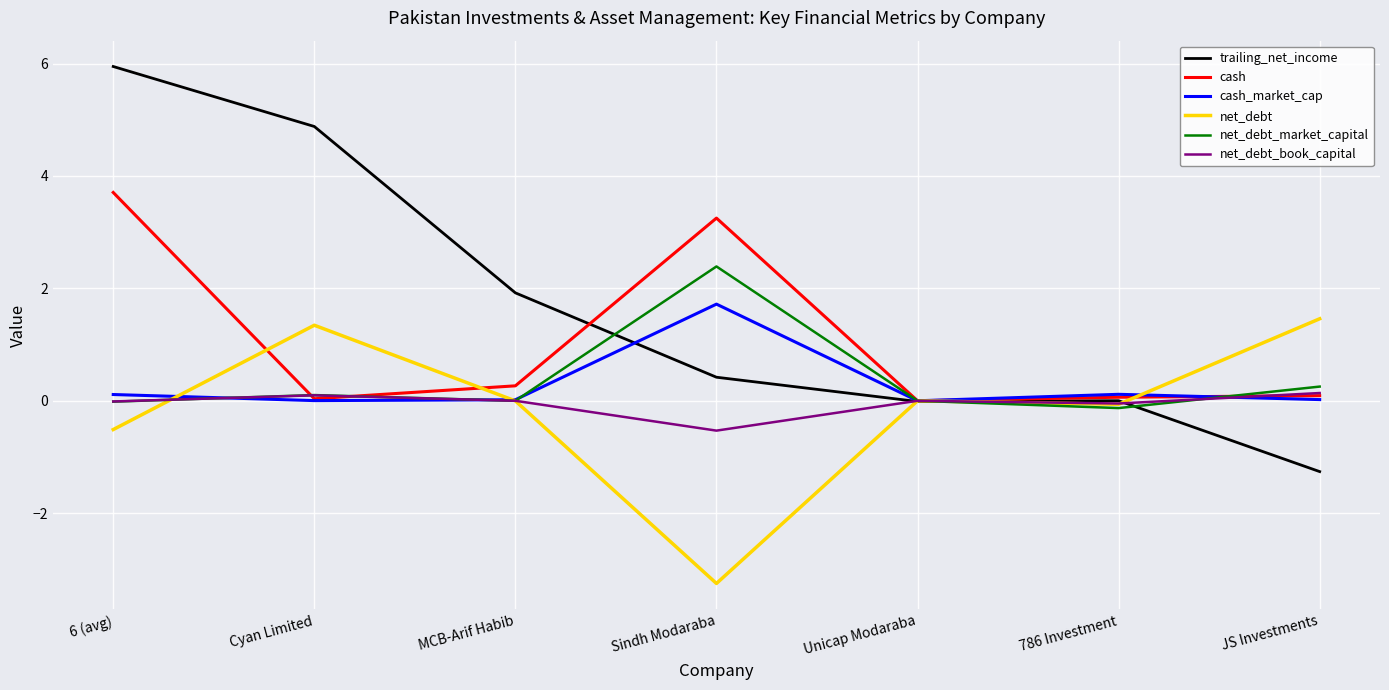

The trailing_net_income series shows -2.0 at JS Investments. True or false?

False